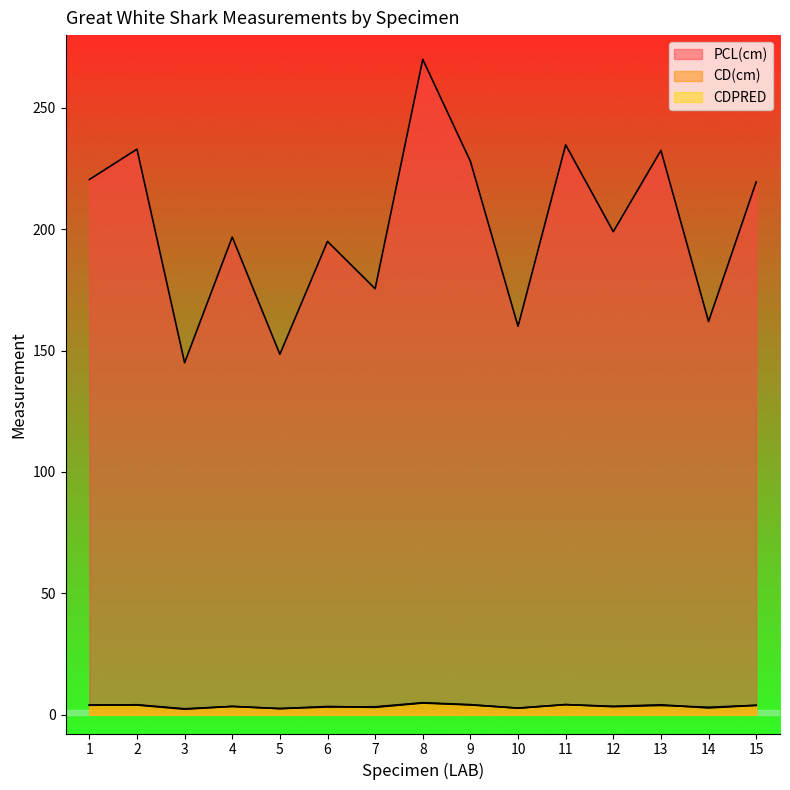

Reading right to left, extract all data points from this chart.

PCL(cm): 15=219.5	14=162.0	13=232.5	12=199.0	11=234.8	10=160.0	9=228.0	8=270.0	7=175.5	6=195.0	5=148.5	4=196.8	3=145.0	2=233.0	1=220.5
CD(cm): 15=3.9	14=3.1	13=3.8	12=3.3	11=4.2	10=2.7	9=4.1	8=4.9	7=3.2	6=3.2	5=2.5	4=3.4	3=2.2	2=4.0	1=4.1
CDPRED: 15=3.8	14=2.8	13=4.1	12=3.5	11=4.1	10=2.7	9=4.0	8=4.8	7=3.0	6=3.4	5=2.5	4=3.4	3=2.4	2=4.1	1=3.9